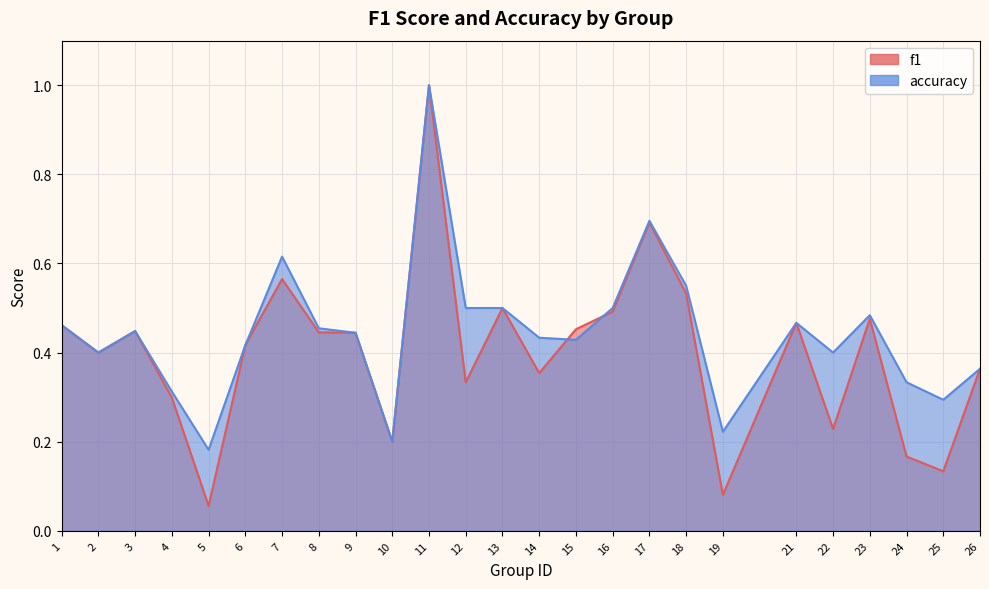

Reading right to left, what are all the values shown in this chart?

f1: 0.4	0.1	0.2	0.5	0.2	0.5	0.1	0.5	0.7	0.5	0.5	0.4	0.5	0.3	1.0	0.2	0.4	0.4	0.6	0.4	0.1	0.3	0.4	0.4	0.5
accuracy: 0.4	0.3	0.3	0.5	0.4	0.5	0.2	0.6	0.7	0.5	0.4	0.4	0.5	0.5	1.0	0.2	0.4	0.5	0.6	0.4	0.2	0.3	0.4	0.4	0.5